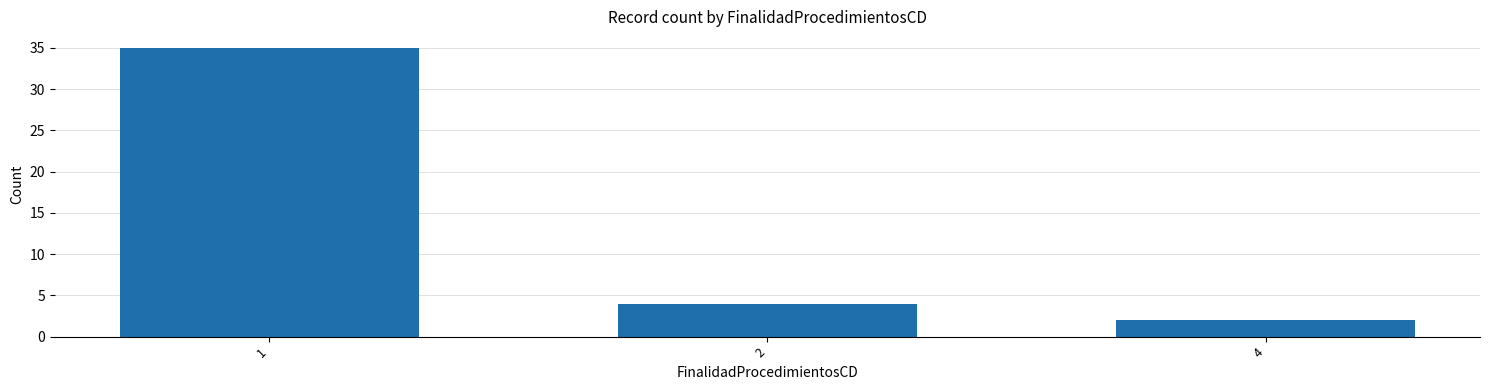

Which has a higher value, 1 or 4?

1